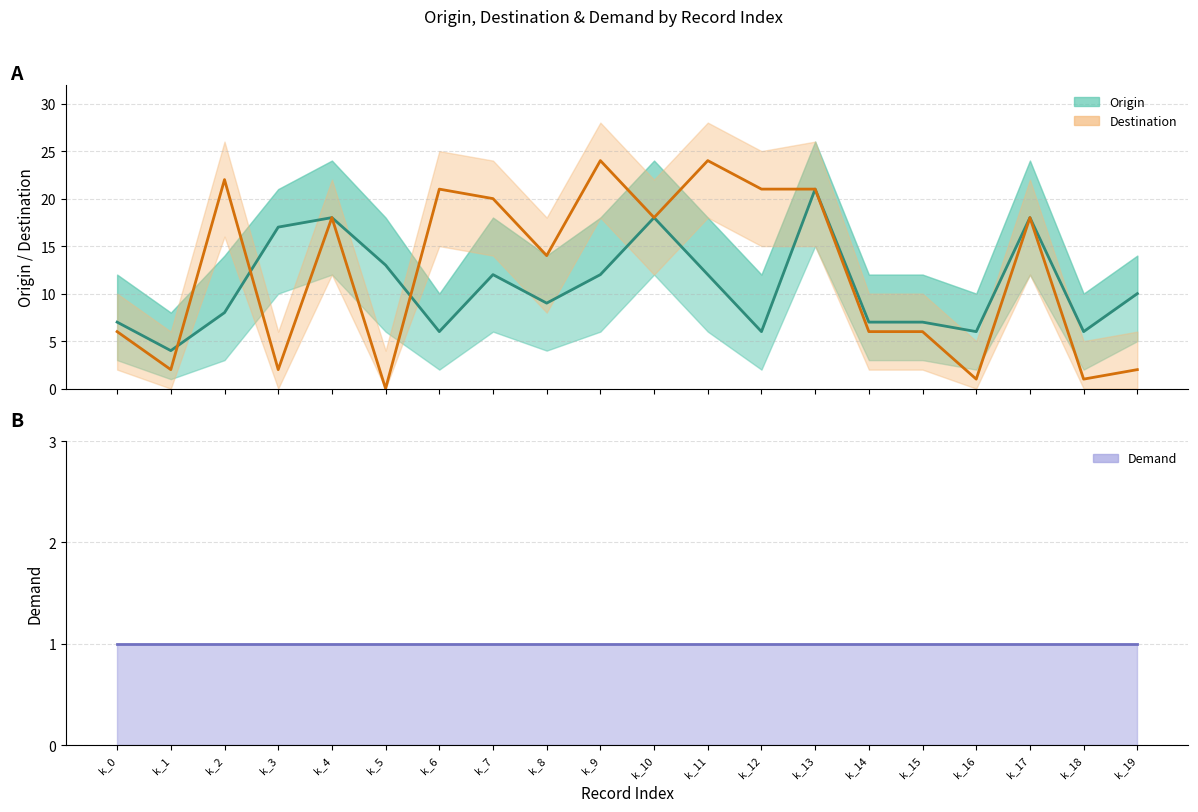

In Destination (mean), how many points are higher than both neighbors (excluding endpoints)?

6